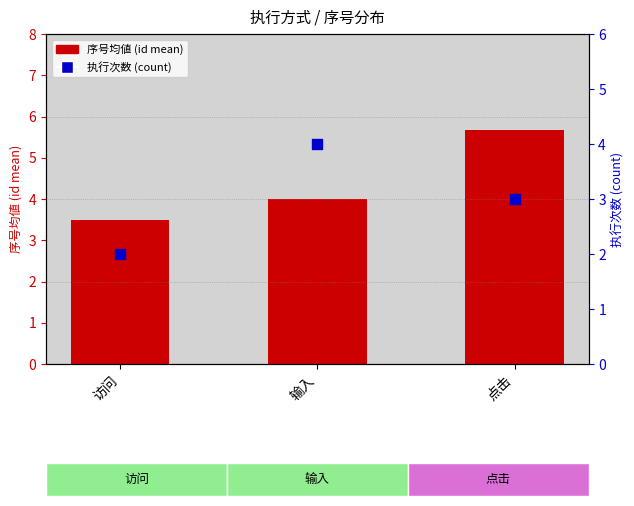

Which series reaches the maximum Y coordinate?

序号均値 (id mean)